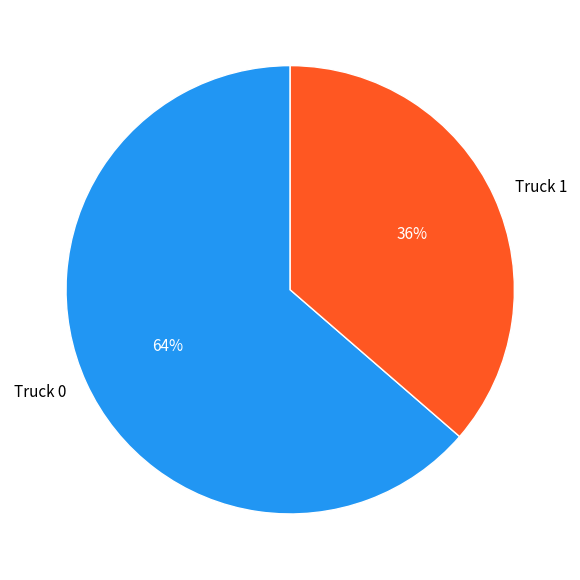

True or false: Truck 0 accounts for 64% of the total.

True